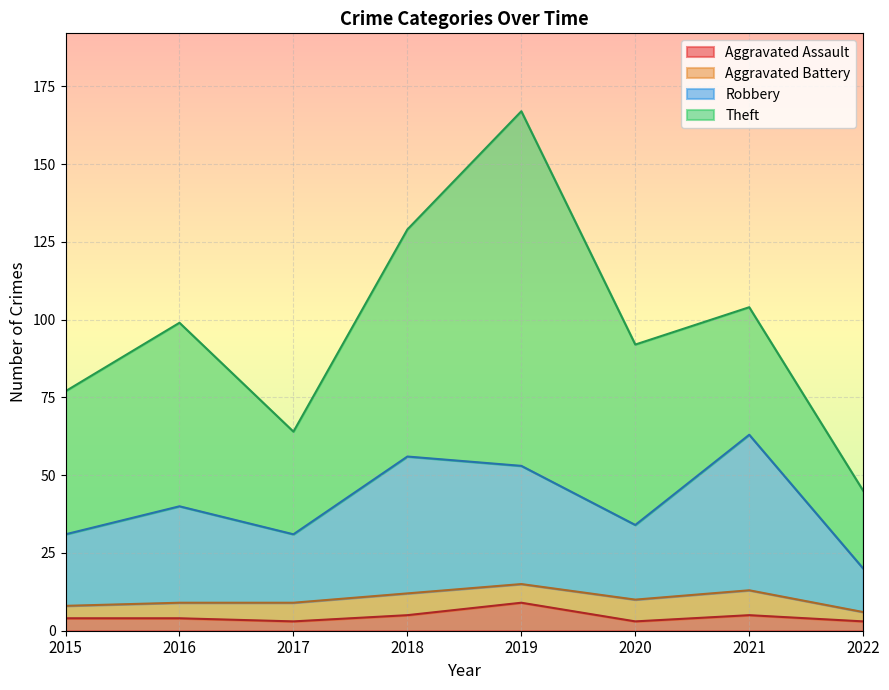

What is the average value of the Robbery series?

41